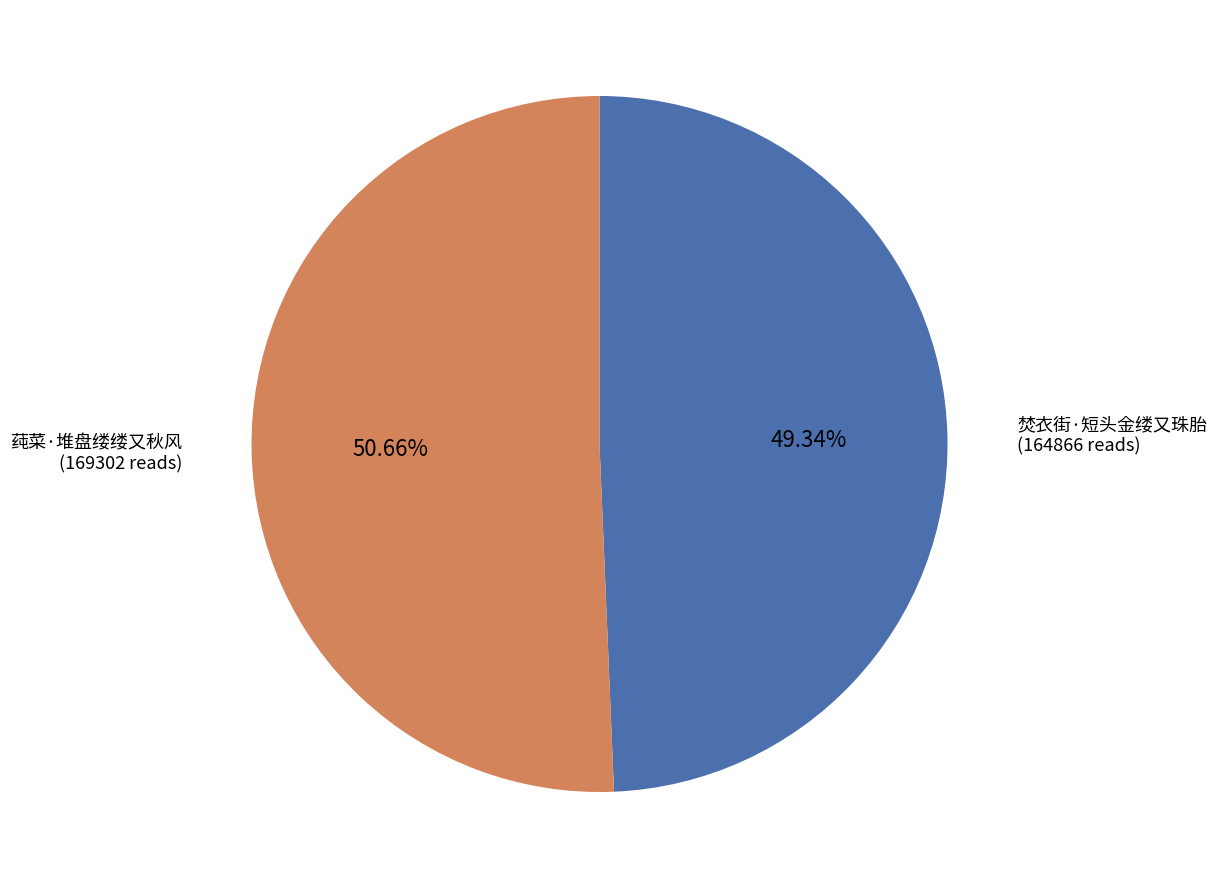

Which category accounts for the majority?

莼菜·堆盘缕缕又秋风